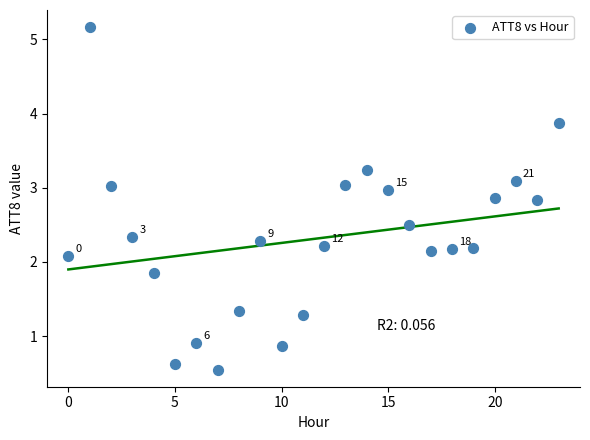

What is the range of Y values (max minus min)?

4.6